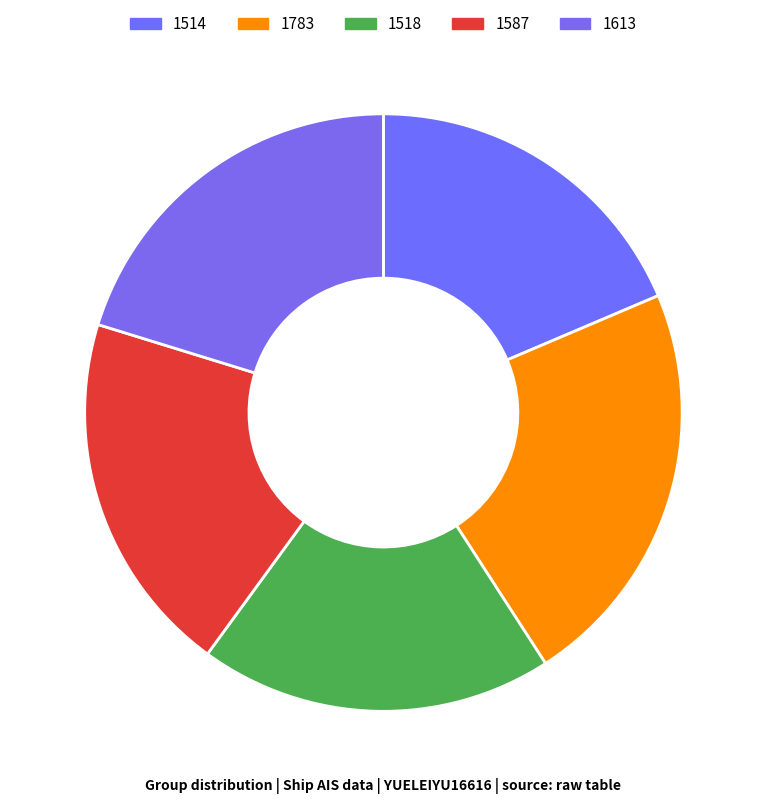

Count the number of slices in the pie.

5